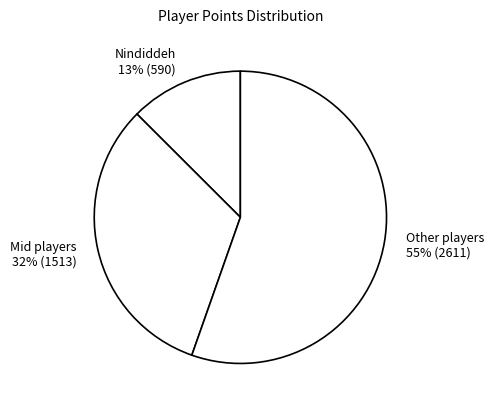

Combined, do Nindiddeh 13% (590) and Mid players 32% (1513) account for over 50%?

No